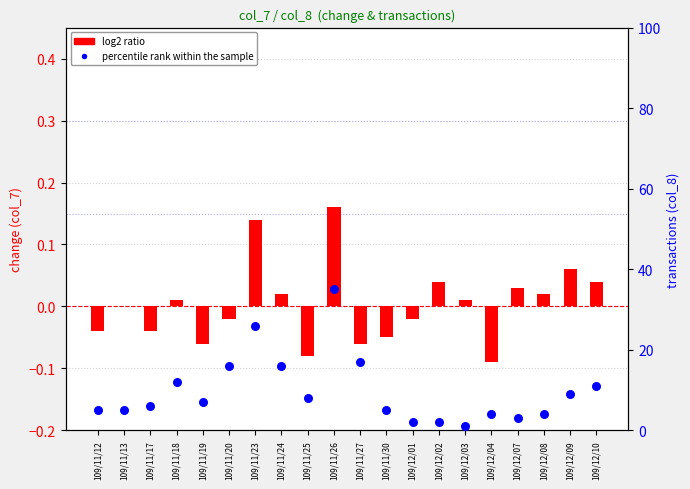

Is the value of percentile rank within the sample at 109/12/04 greater than the value of log2 ratio at 109/11/13?

Yes